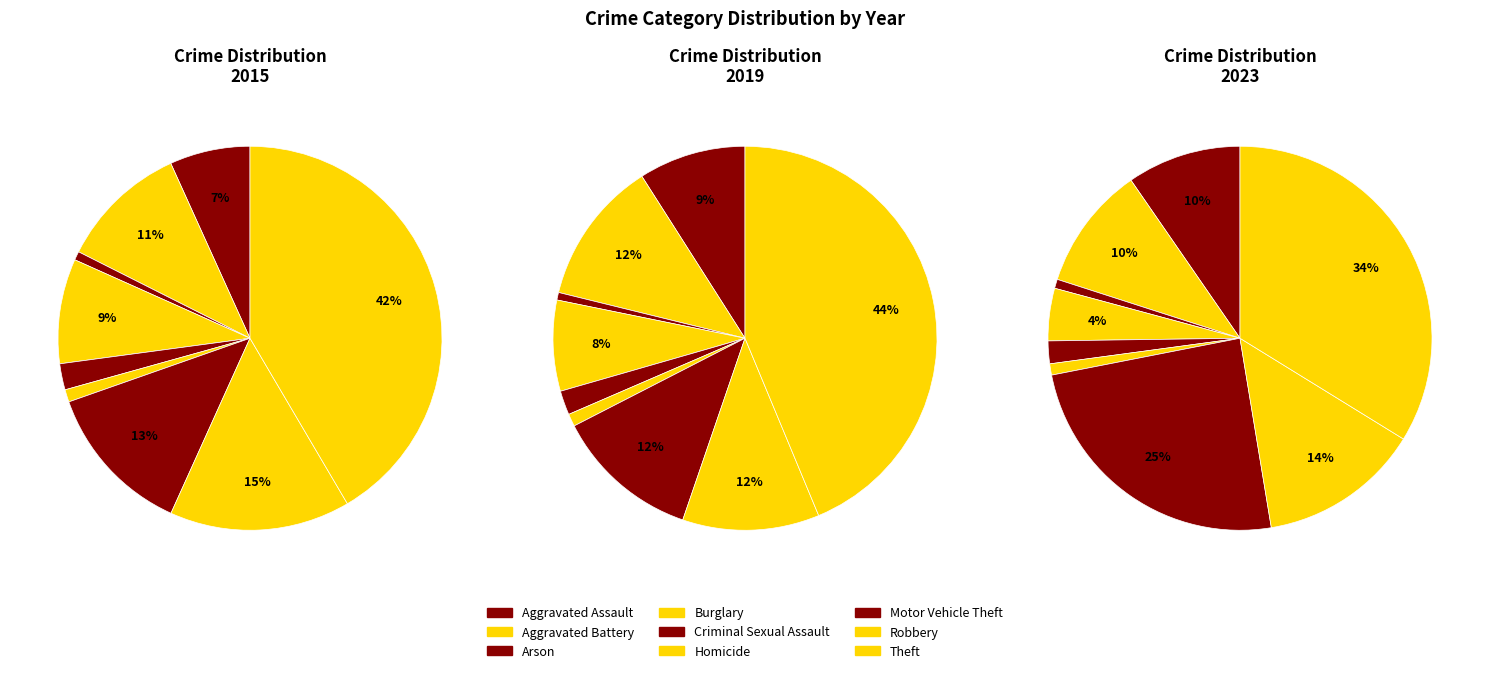

True or false: Aggravated Assault accounts for 3% of the total.

False